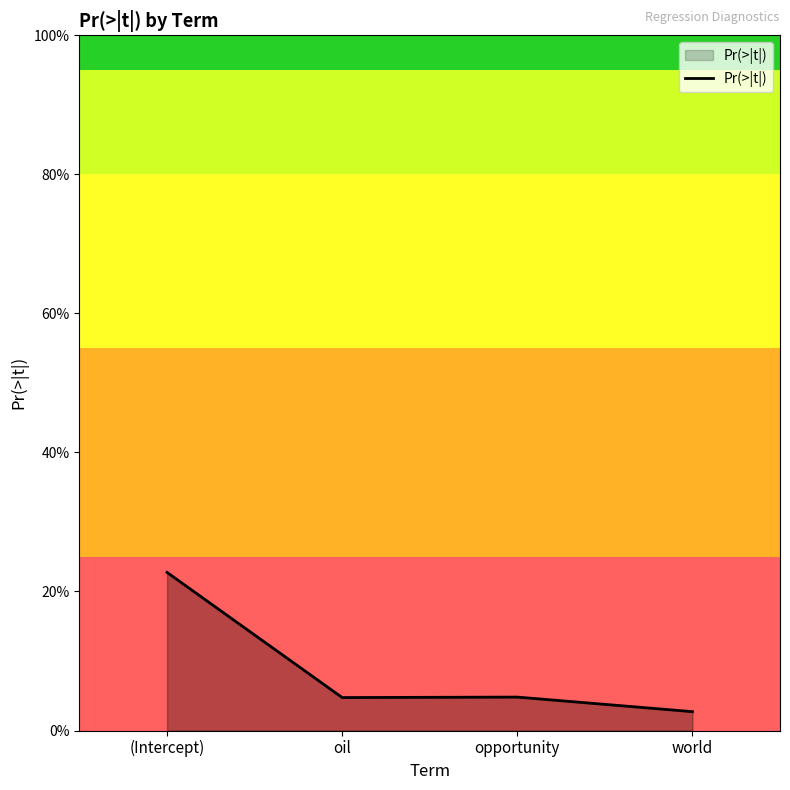

Does the chart display data point markers on the line(s)?

No